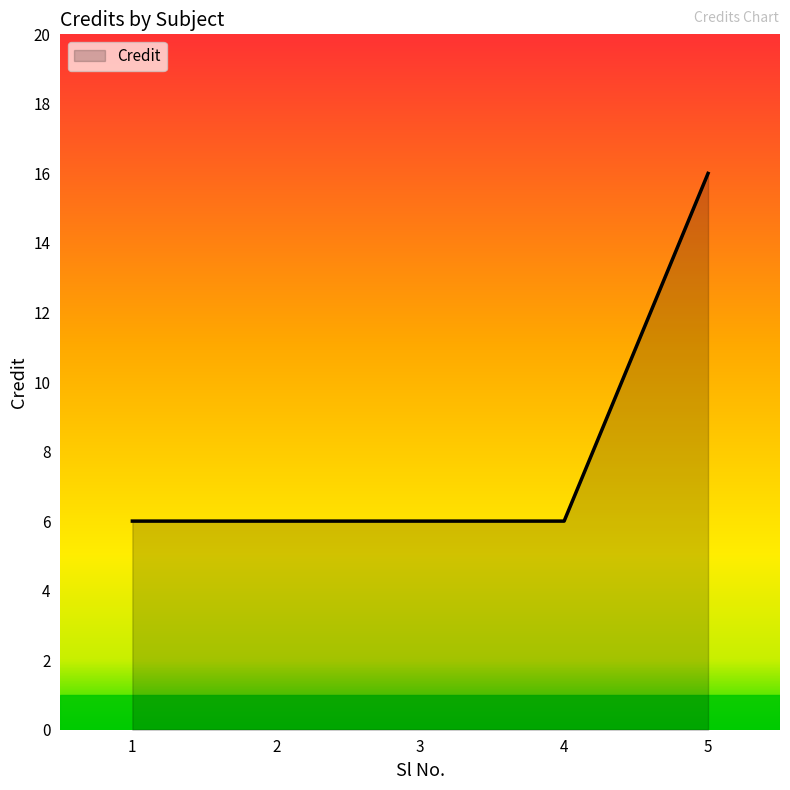

What is the maximum value shown in the chart?

16